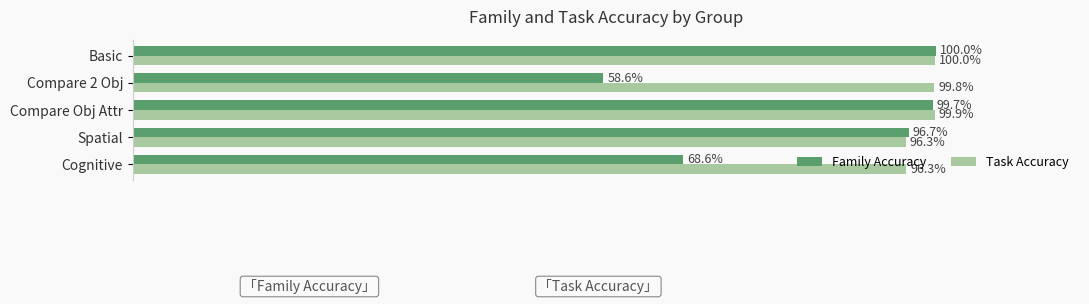

What are all the series names shown in the legend?

Family Accuracy, Task Accuracy